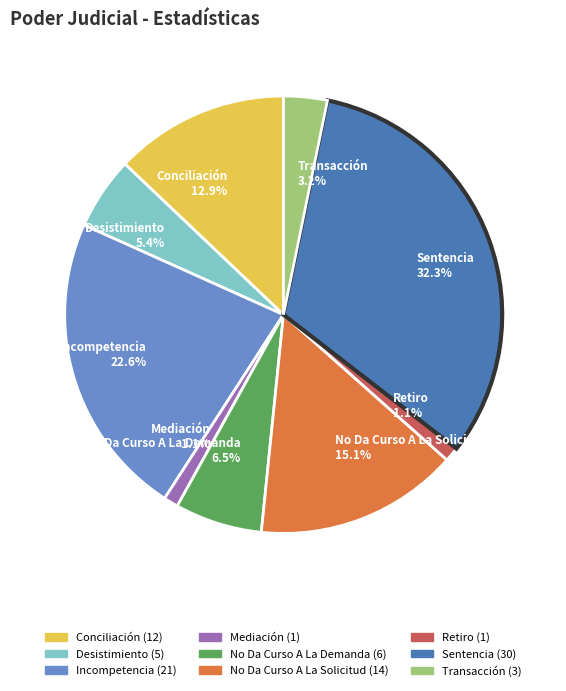

True or false: Sentencia accounts for 26% of the total.

False